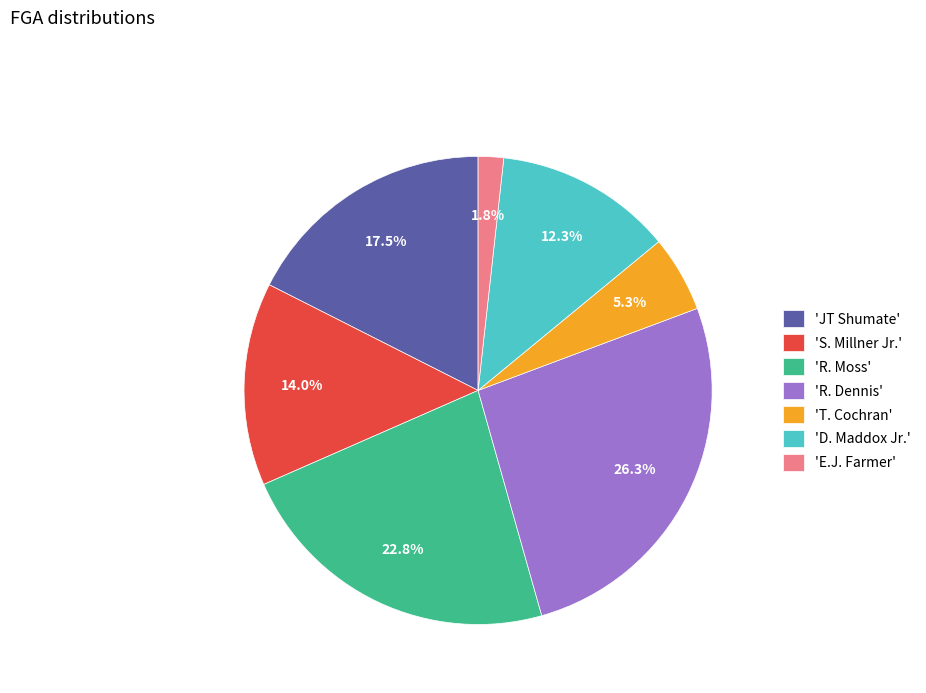

Is there a majority slice in this chart?

No